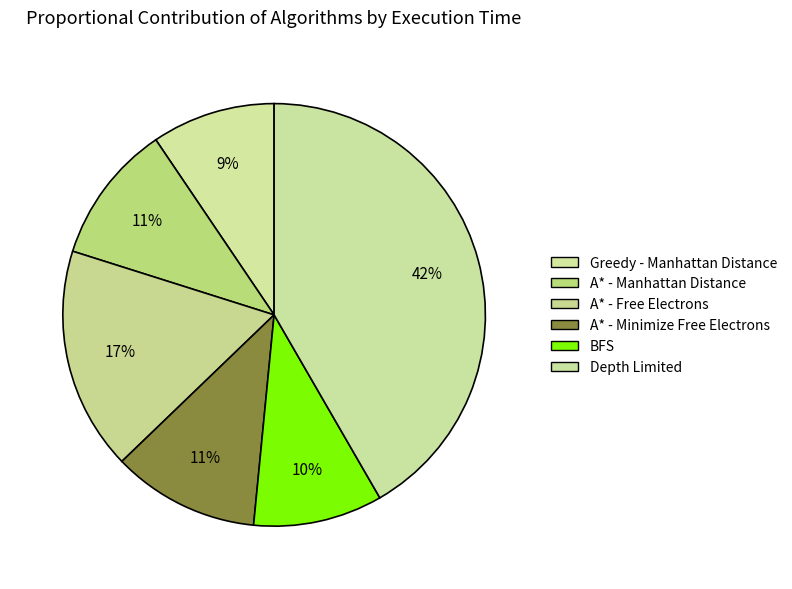

Is it true that Depth Limited is 42% of the pie?

True